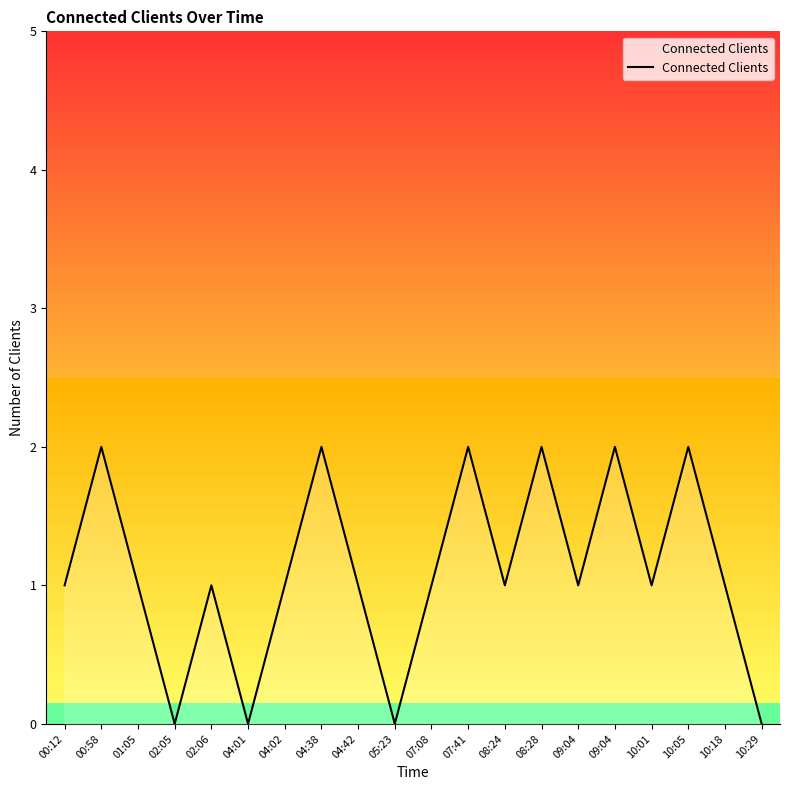

How many points are higher than both their immediate neighbors (excluding endpoints)?

7